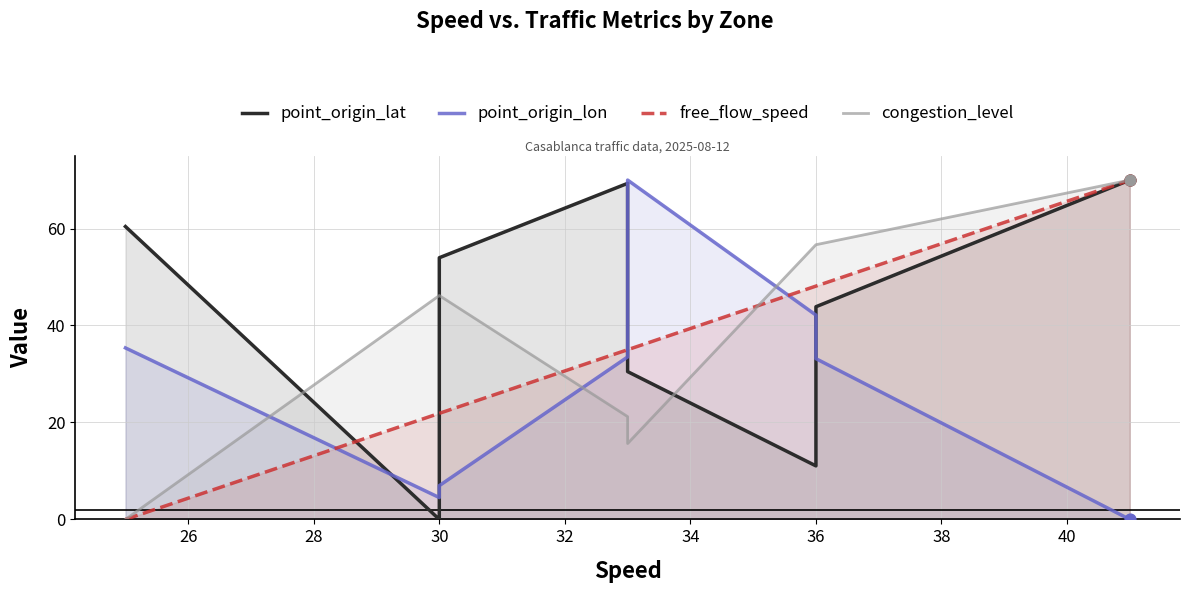

Which series has the largest total across all categories?

point_origin_lat